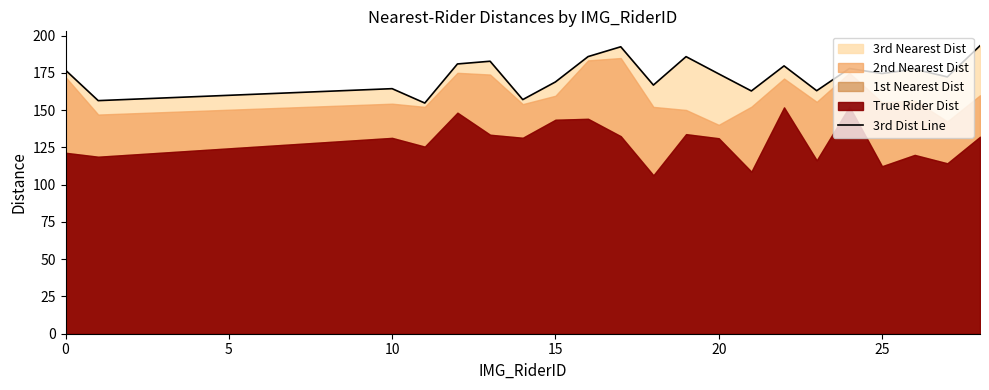

Does the chart display data point markers on the line(s)?

No